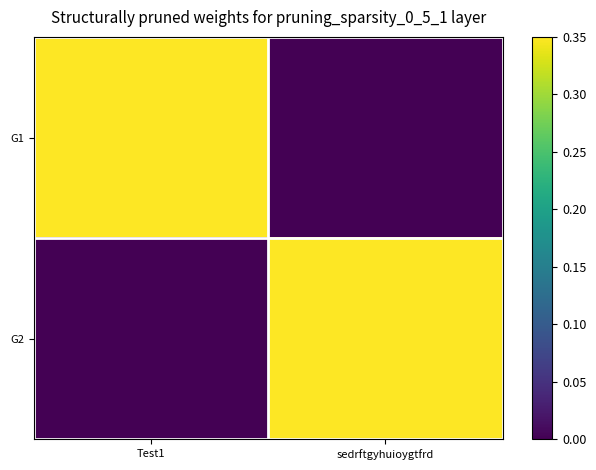

At which category is the sum across all series the highest?

Test1